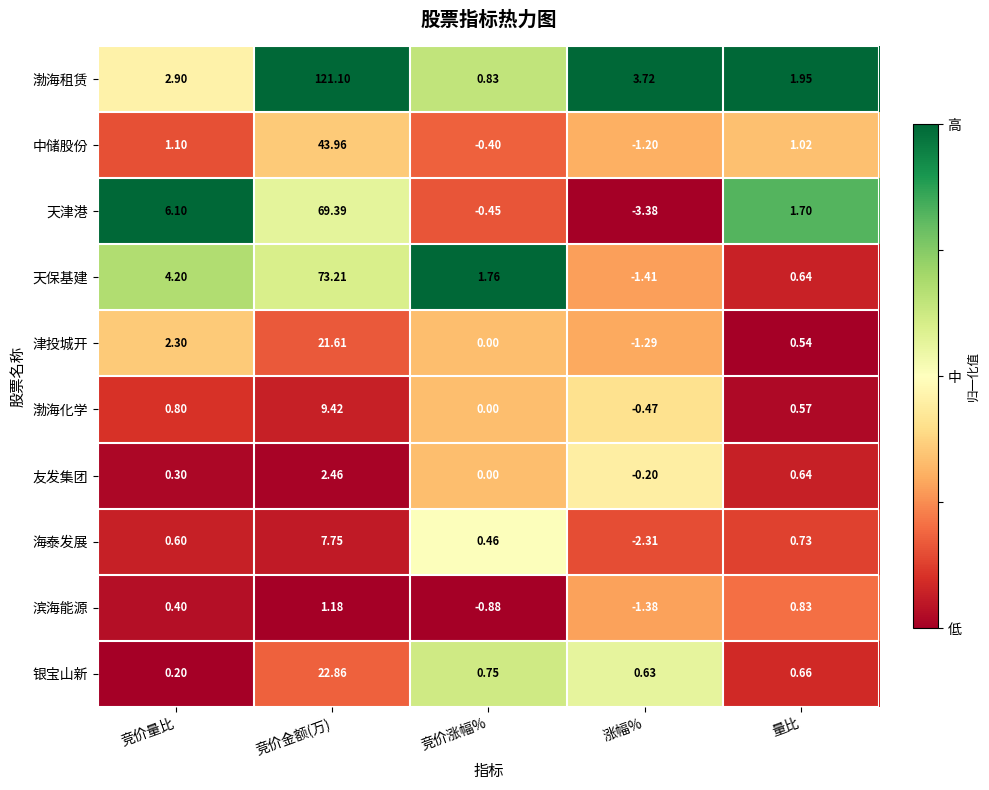

Rank the series by their maximum value, from lowest to highest.

滨海能源, 友发集团, 海泰发展, 渤海化学, 津投城开, 银宝山新, 中储股份, 天津港, 天保基建, 渤海租赁